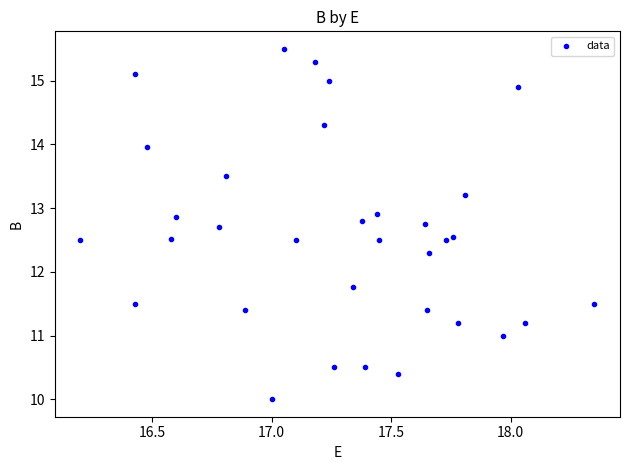

What is the range of X values (max minus min)?

2.2